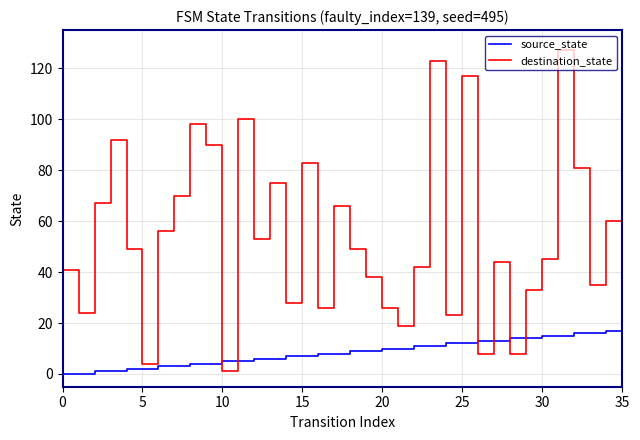

How many intersections are there between source_state and destination_state?

6